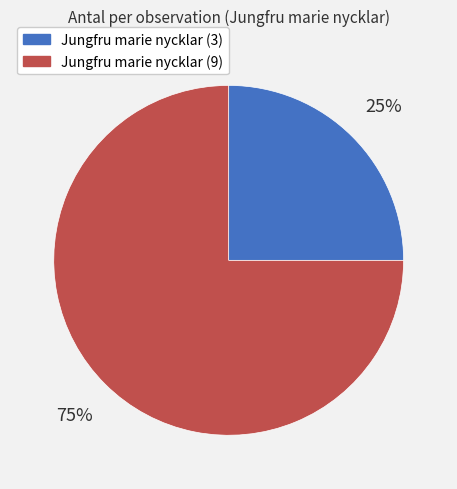

To the nearest percent, what is the difference between the largest and smallest slice percentages?

50%